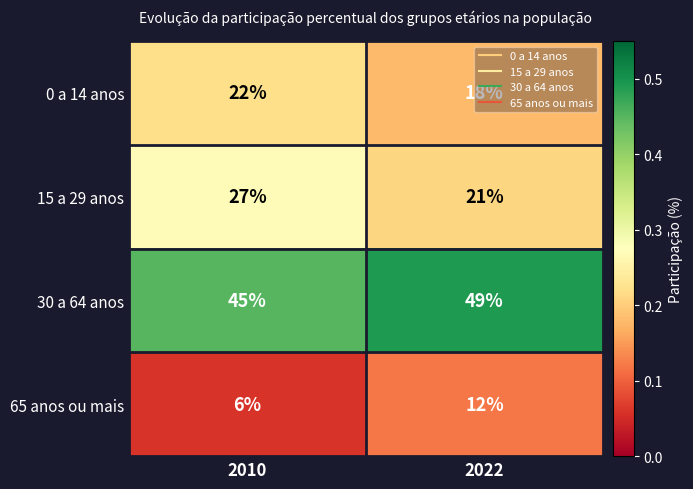

Rank the series by their maximum value, from highest to lowest.

30 a 64 anos, 15 a 29 anos, 0 a 14 anos, 65 anos ou mais